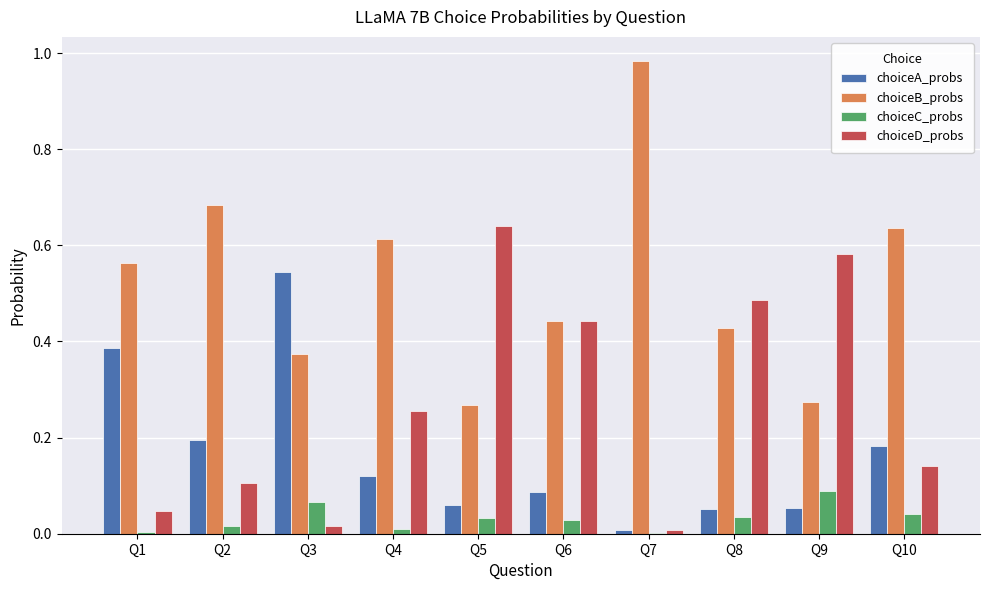

What is the sum of all choiceD_probs values?

2.7